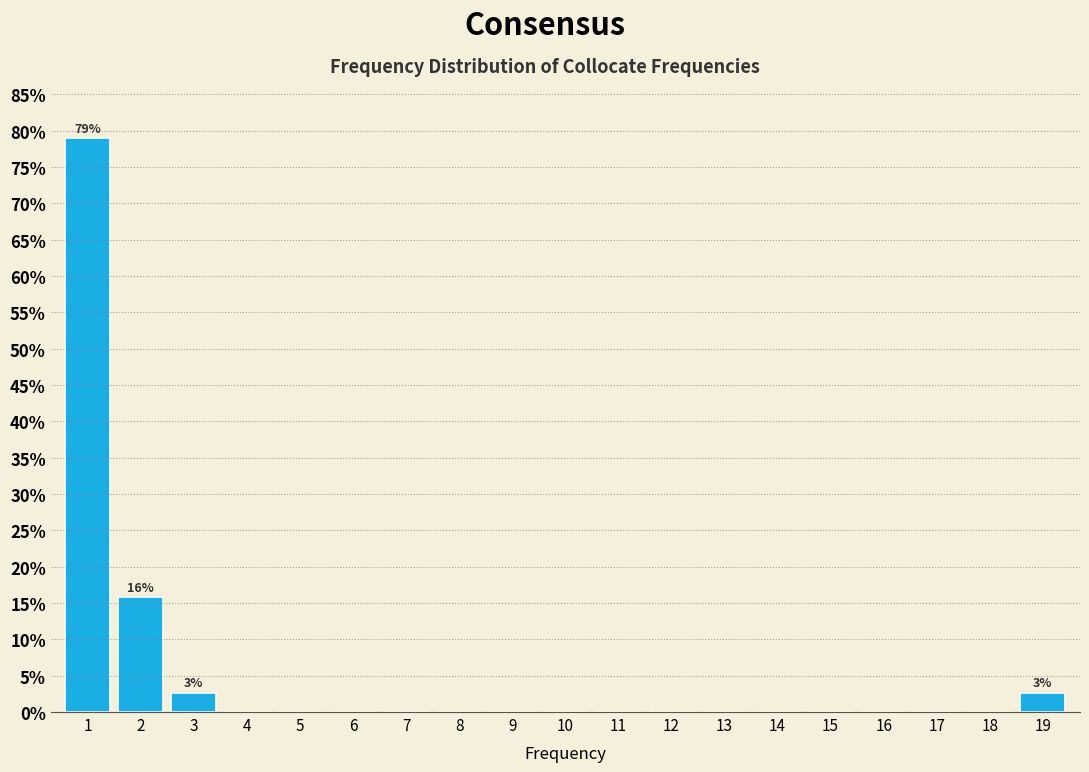

Are the bars horizontal?

No